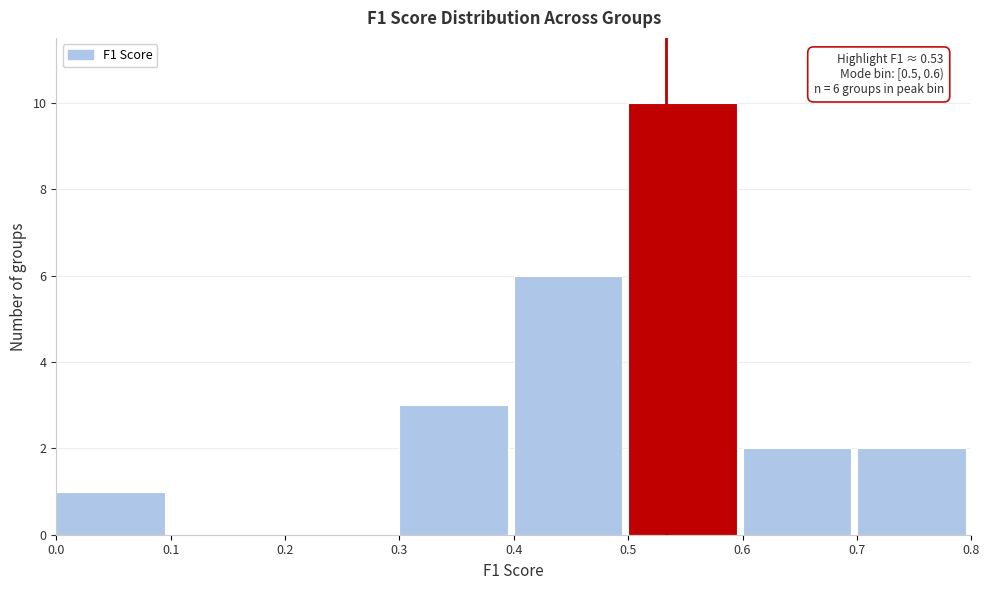

Which range on the x-axis has the tallest bar?

0.5 to 0.6